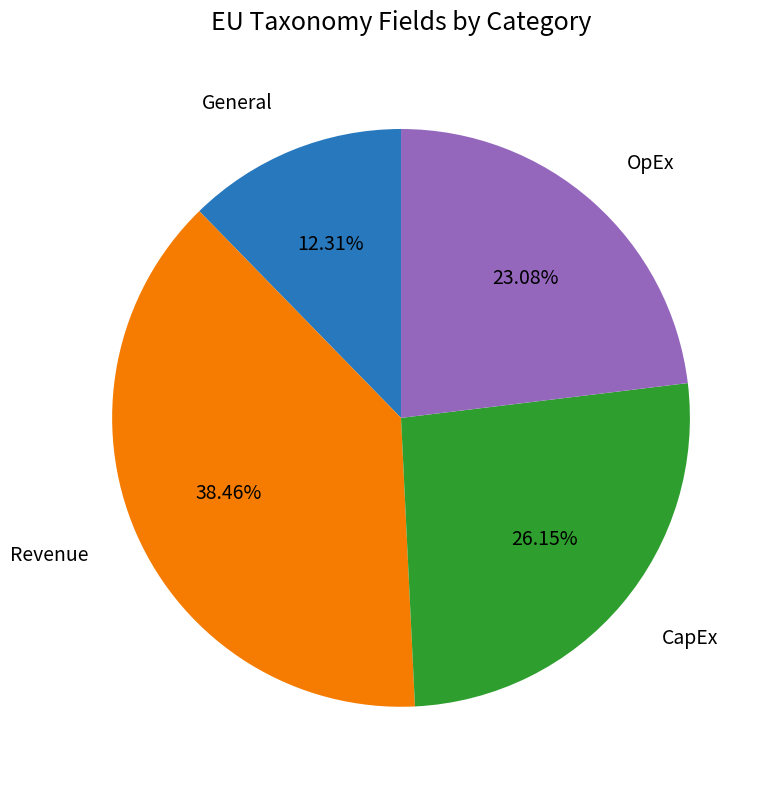

Is there any slice that represents more than half of the pie?

No